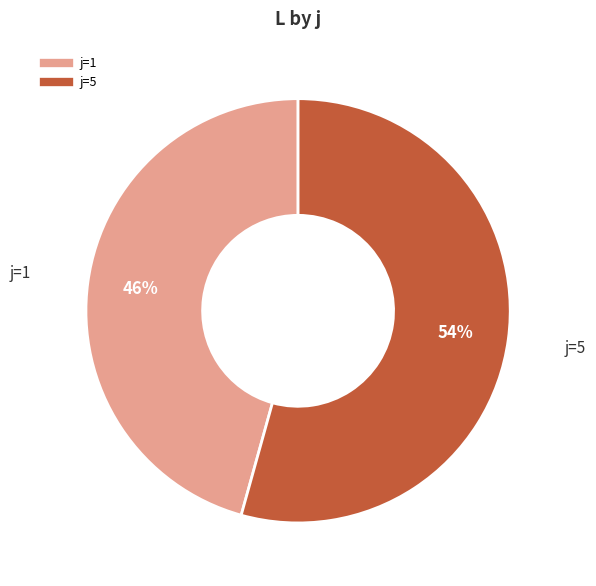

Is there a majority slice in this chart?

Yes